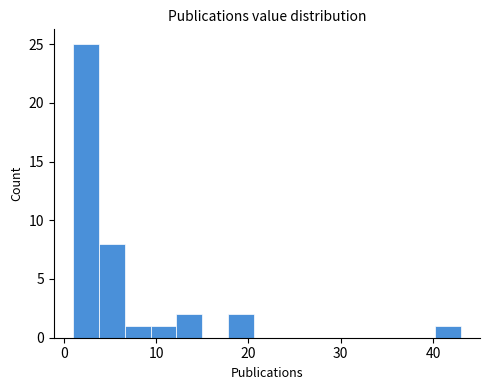

Around what value on the x-axis is the tallest bar? Give the approximate position of its centre, as read against the axis.

2